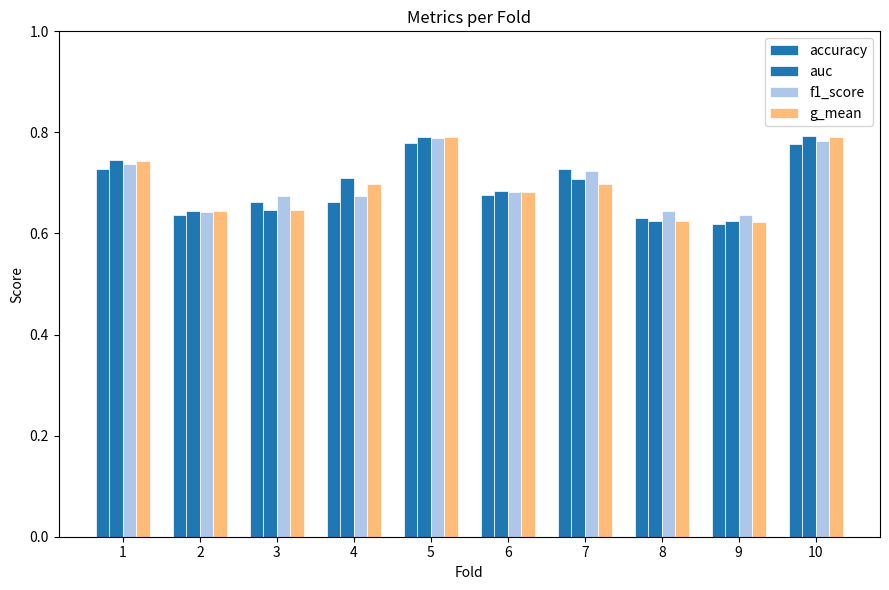

True or false: accuracy has a value of 0.4 at 2.

False